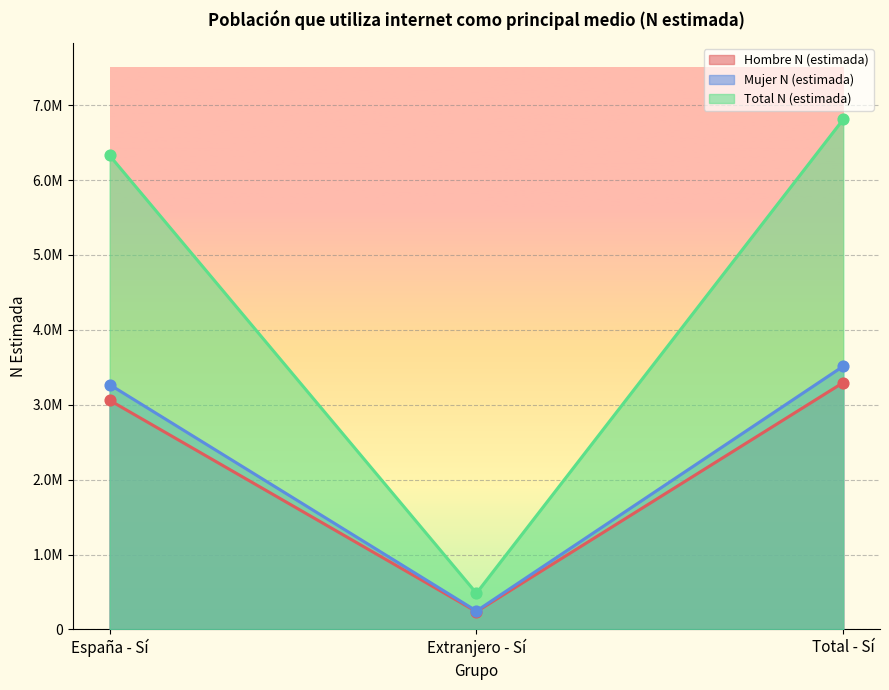

Which series has the largest total across all categories?

Total N (estimada)